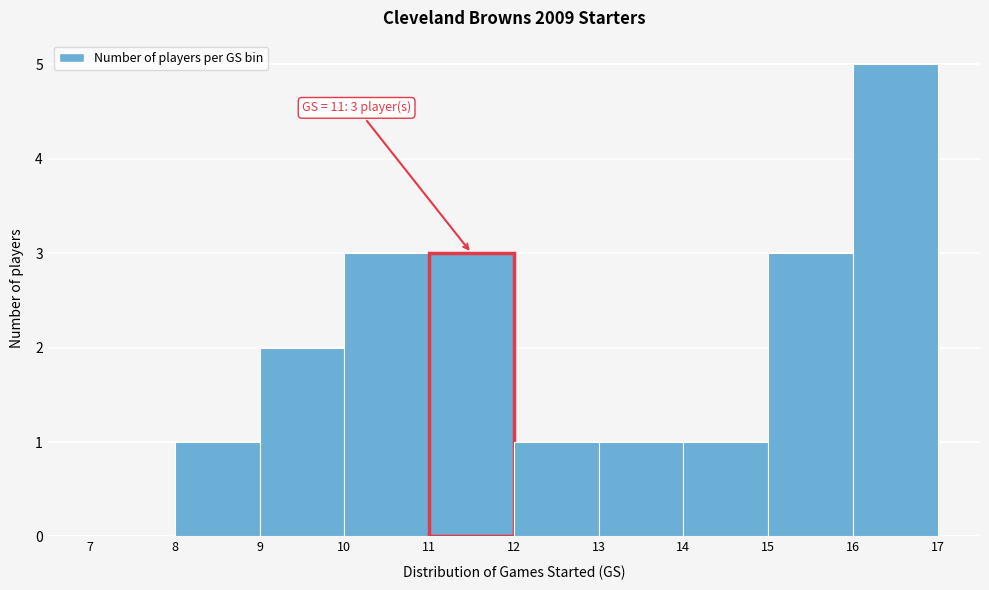

Which range on the x-axis has the tallest bar?

16 to 17